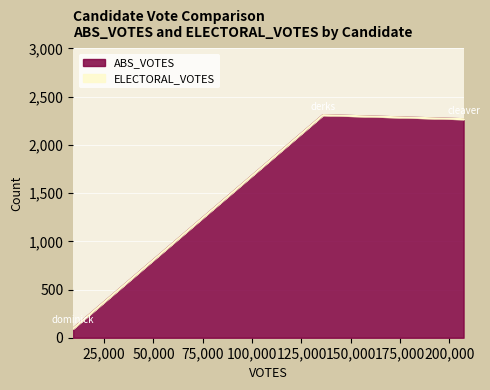

What is the average value of the ABS_VOTES series?

1557